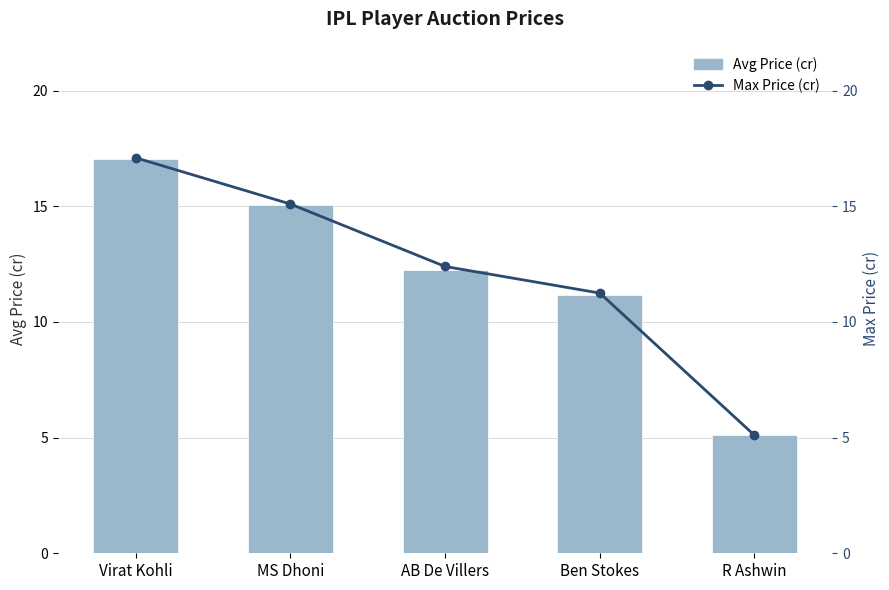

Which series has the largest total across all categories?

Max Price (cr)